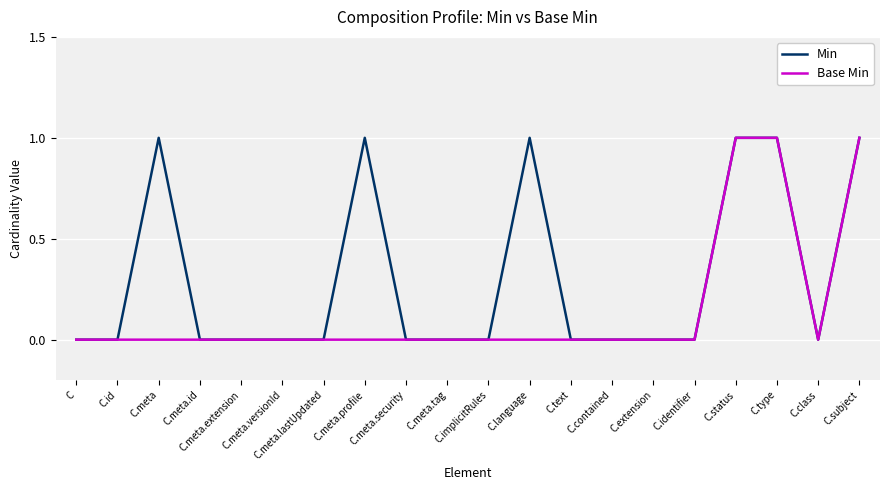

Reading right to left, extract all data points from this chart.

Min: 1	0	1	1	0	0	0	0	1	0	0	0	1	0	0	0	0	1	0	0
Base Min: 1	0	1	1	0	0	0	0	0	0	0	0	0	0	0	0	0	0	0	0